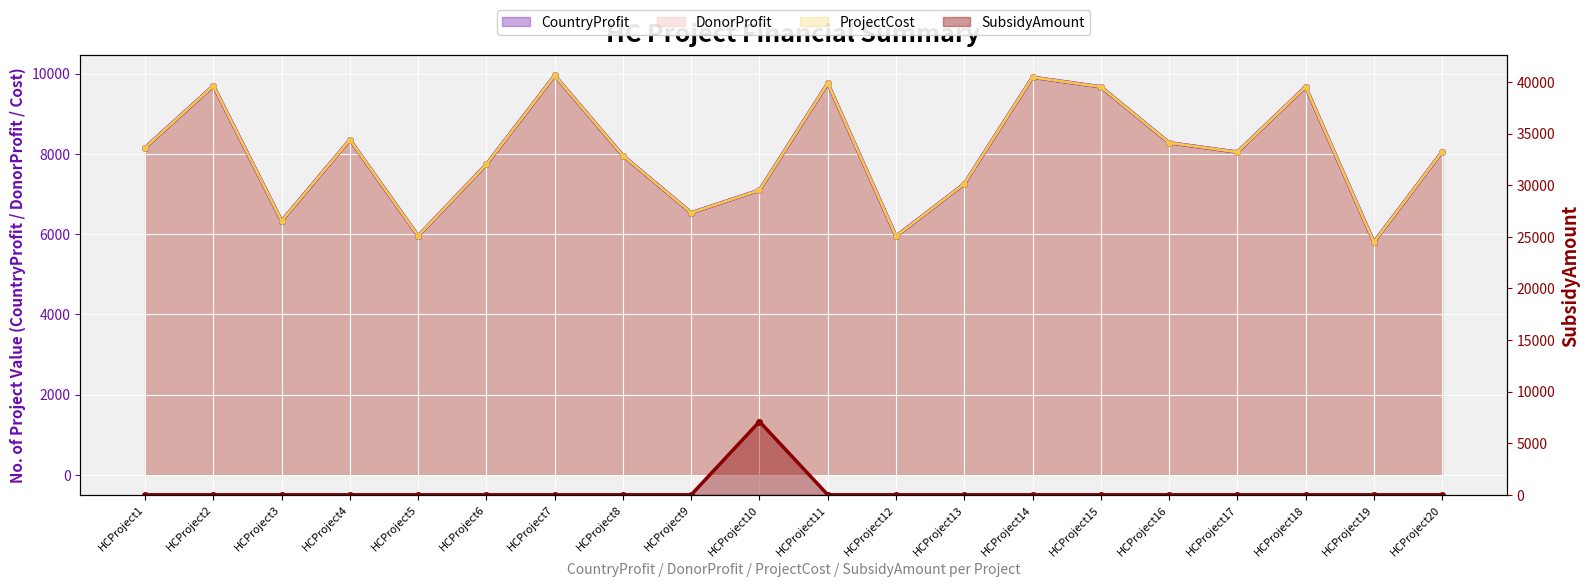

List the labels in order of SubsidyAmount value, smallest first.

HCProject1, HCProject2, HCProject3, HCProject4, HCProject5, HCProject6, HCProject7, HCProject8, HCProject9, HCProject11, HCProject12, HCProject13, HCProject14, HCProject15, HCProject16, HCProject17, HCProject18, HCProject19, HCProject20, HCProject10